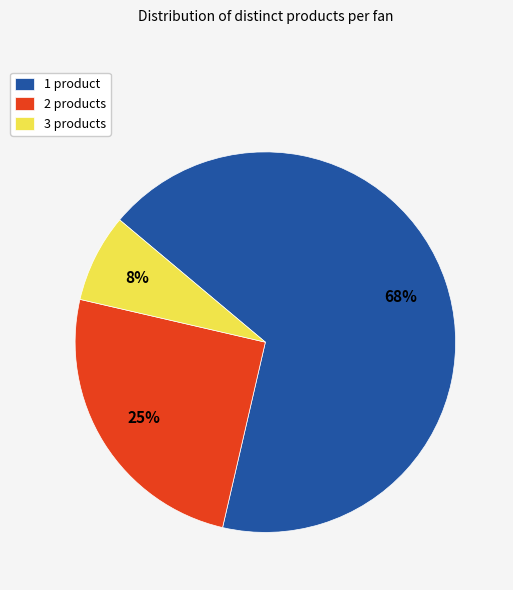

What is the majority slice?

1 product